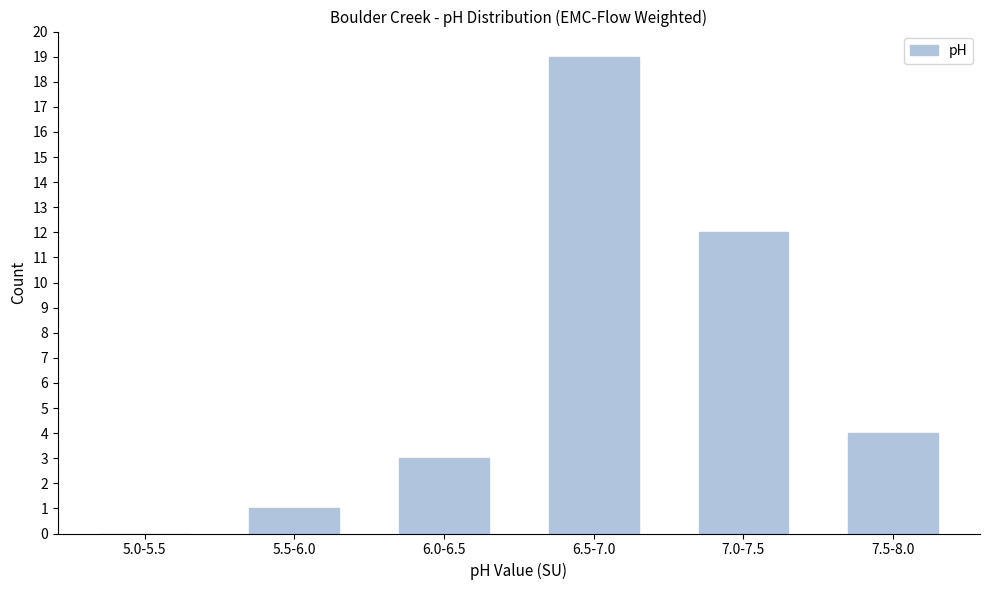

Reading left to right, transcribe all the data shown in this chart.

5.0-5.5=0	5.5-6.0=1	6.0-6.5=3	6.5-7.0=19	7.0-7.5=12	7.5-8.0=4